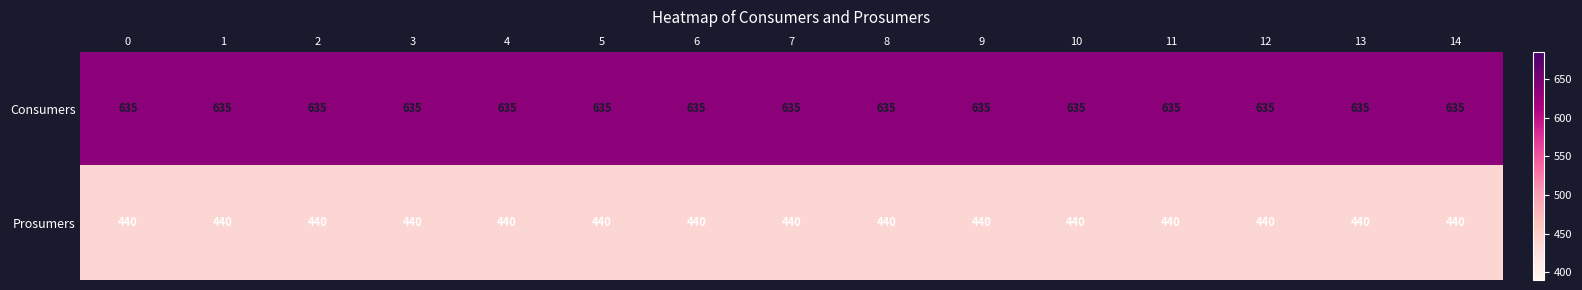

List the series in order of their peak value, highest first.

Consumers, Prosumers